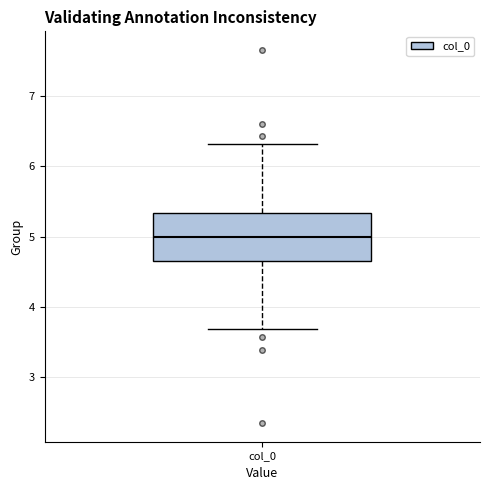

Read this box plot against the y-axis: the position of the median line, the range covered by the box, and the ends of both whiskers. The values are not printed on the chart, so give them approximately, as read against the axis.

median 5.0, box 4.7 to 5.3, whiskers 3.7 to 6.3